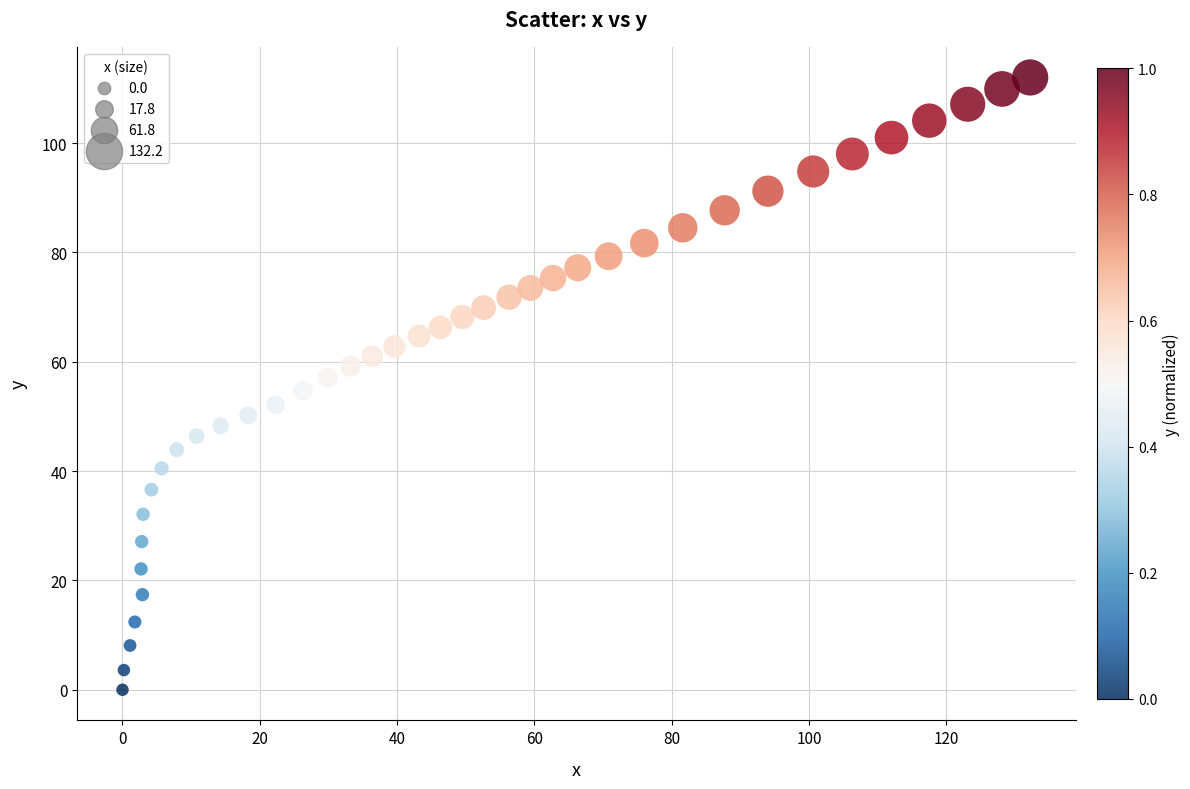

What is the range of Y values (max minus min)?

112.0